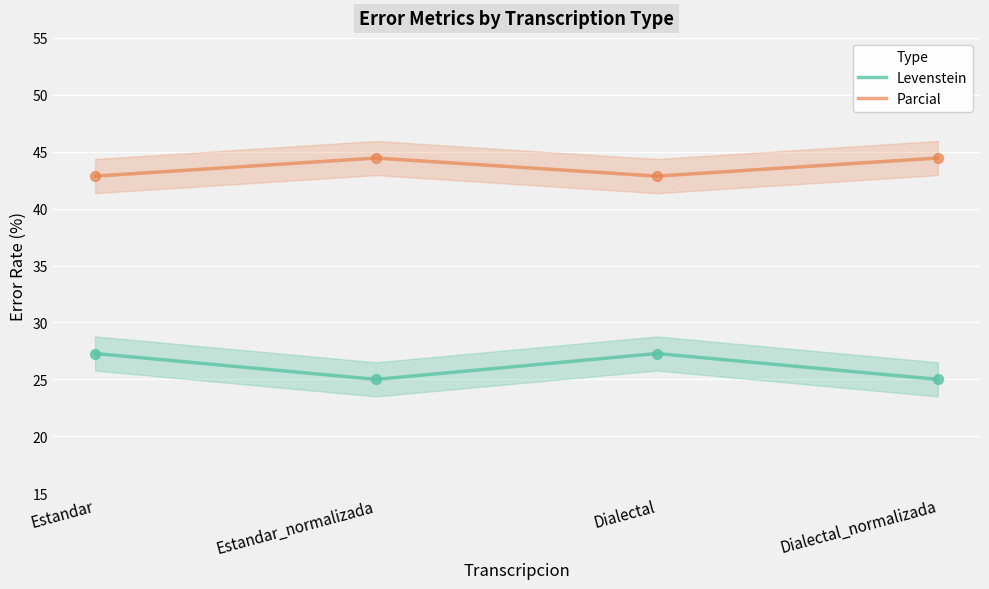

What are all the series names shown in the legend?

Levenstein, Parcial